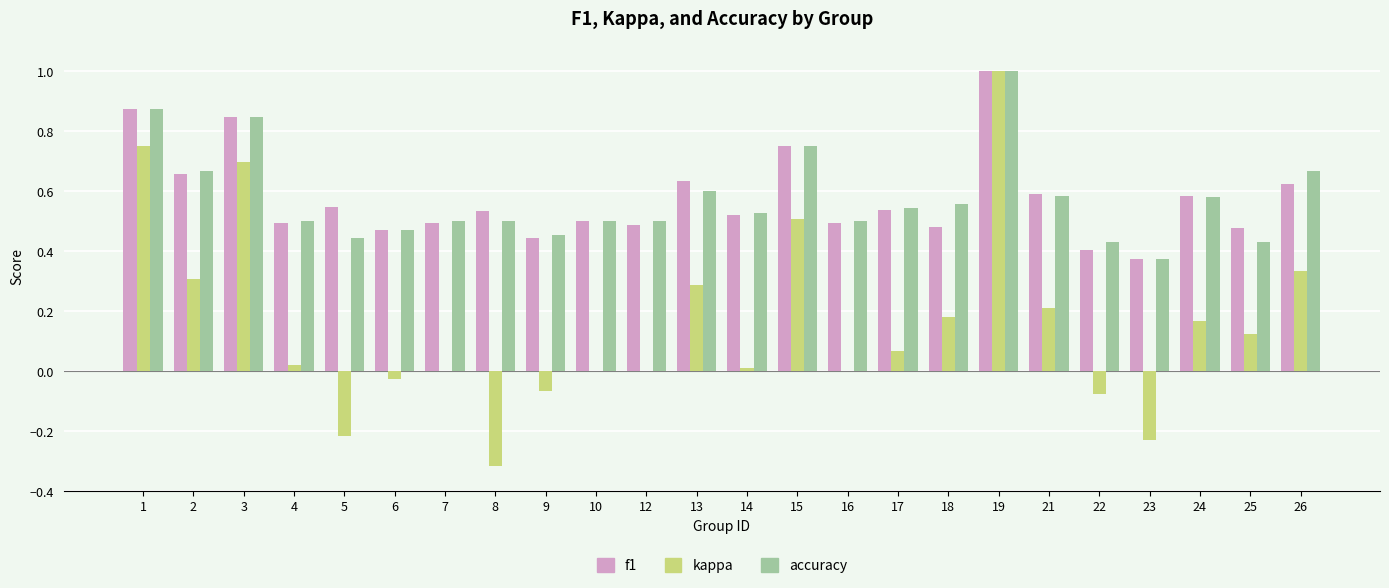

The accuracy series shows 0.5 at 4. True or false?

True